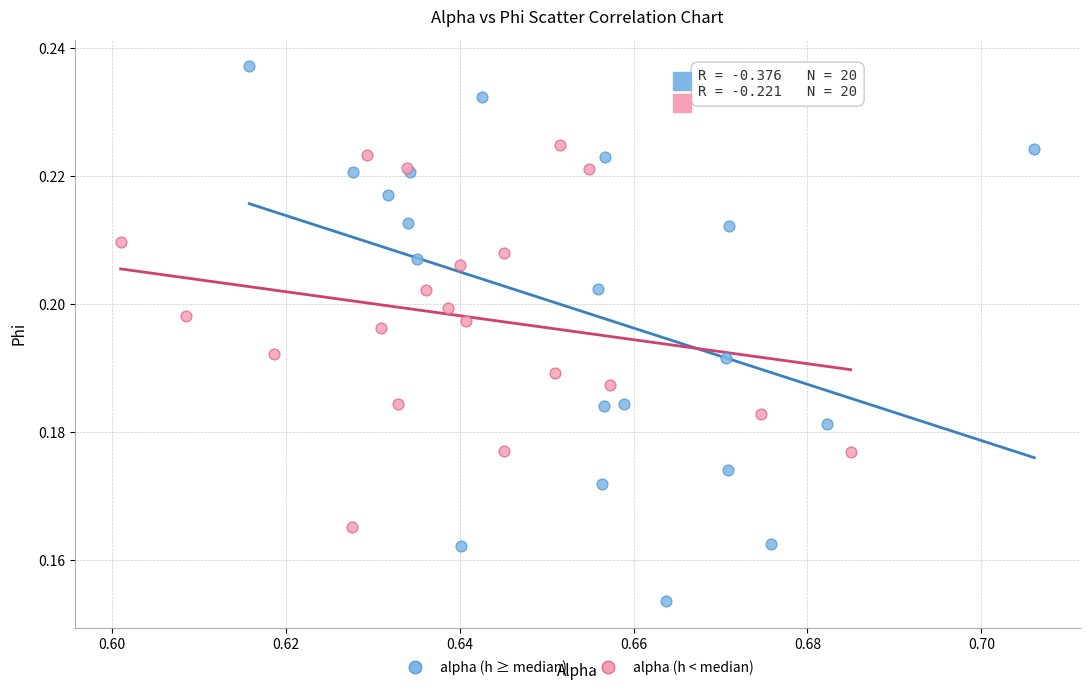

What are all the series names shown in the legend?

alpha (h ≥ median), alpha (h < median)